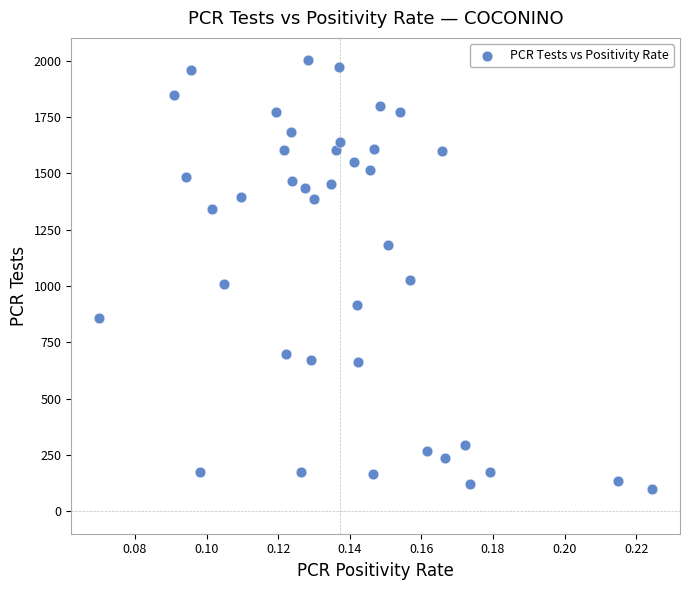

What is the range of Y values (max minus min)?

1904